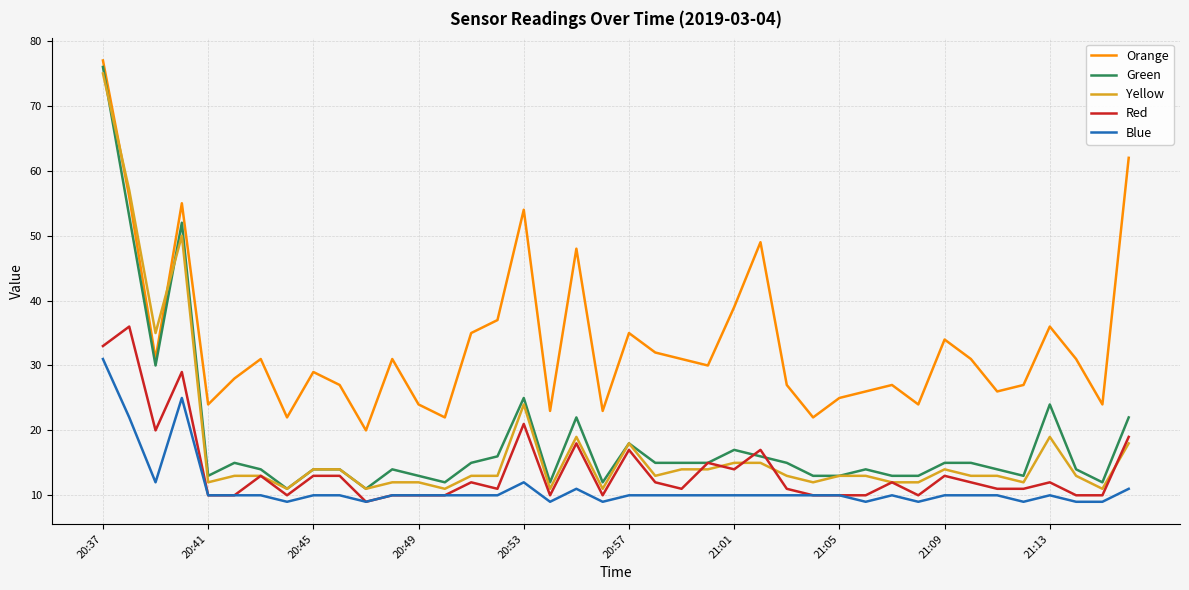

Which series has the largest total across all categories?

Orange